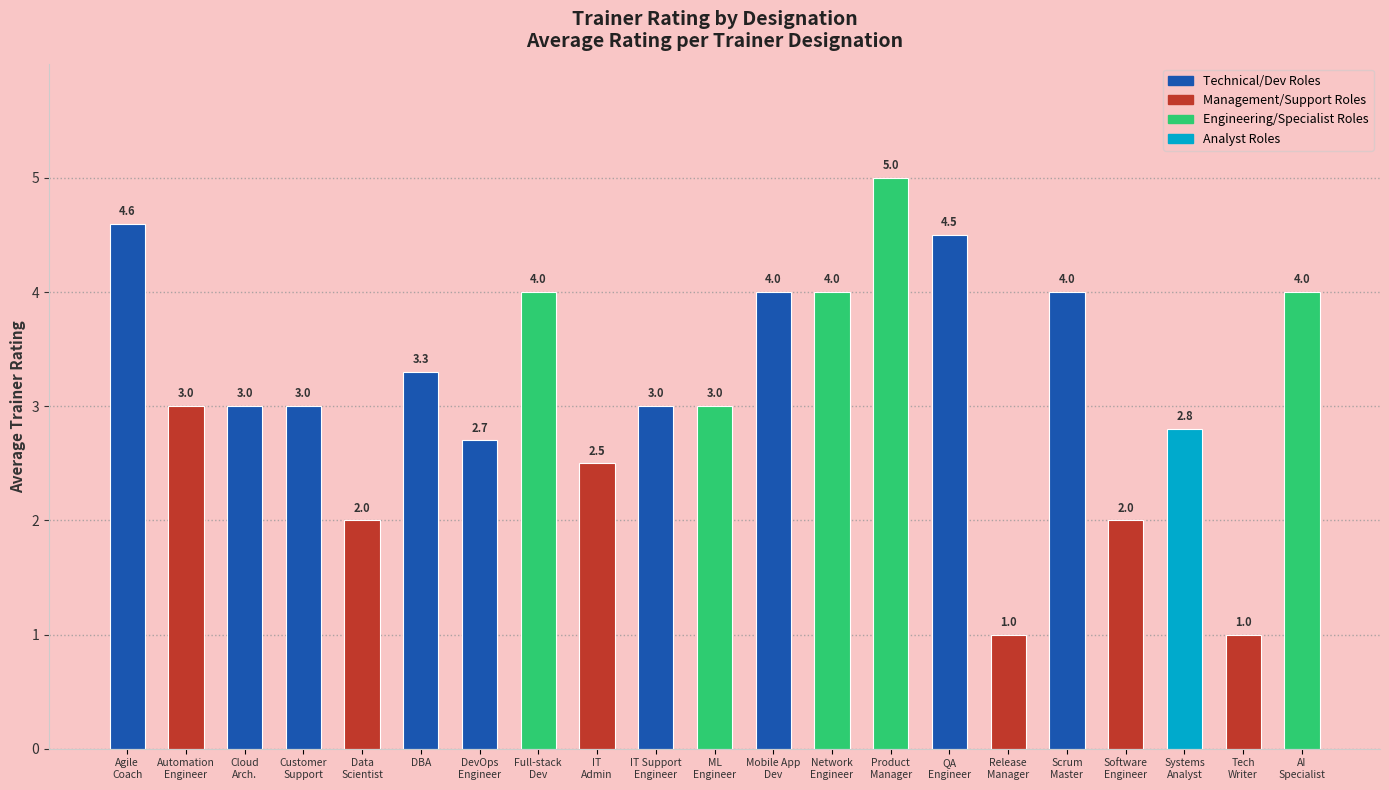

What is the label of the 8th bar from the left?

Full-stack
Dev